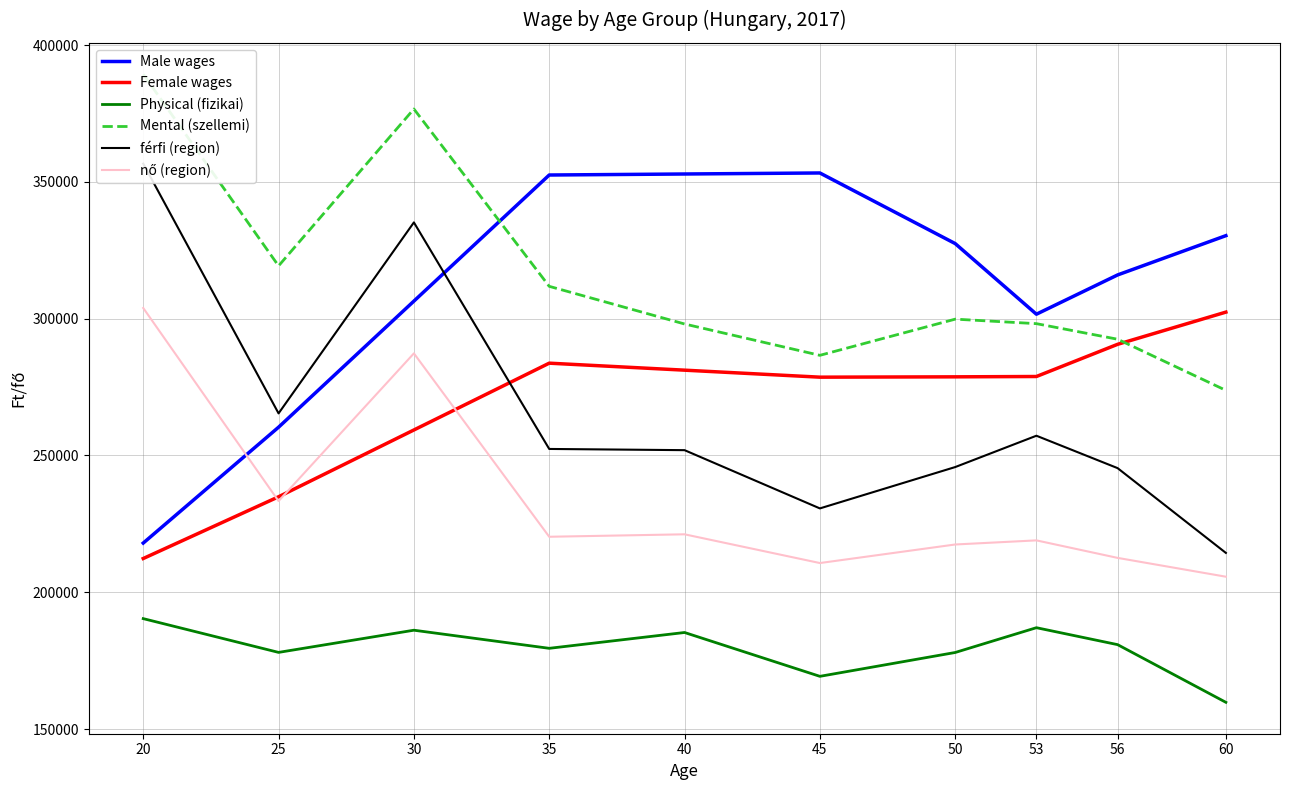

Which series has the largest total across all categories?

Mental (szellemi)